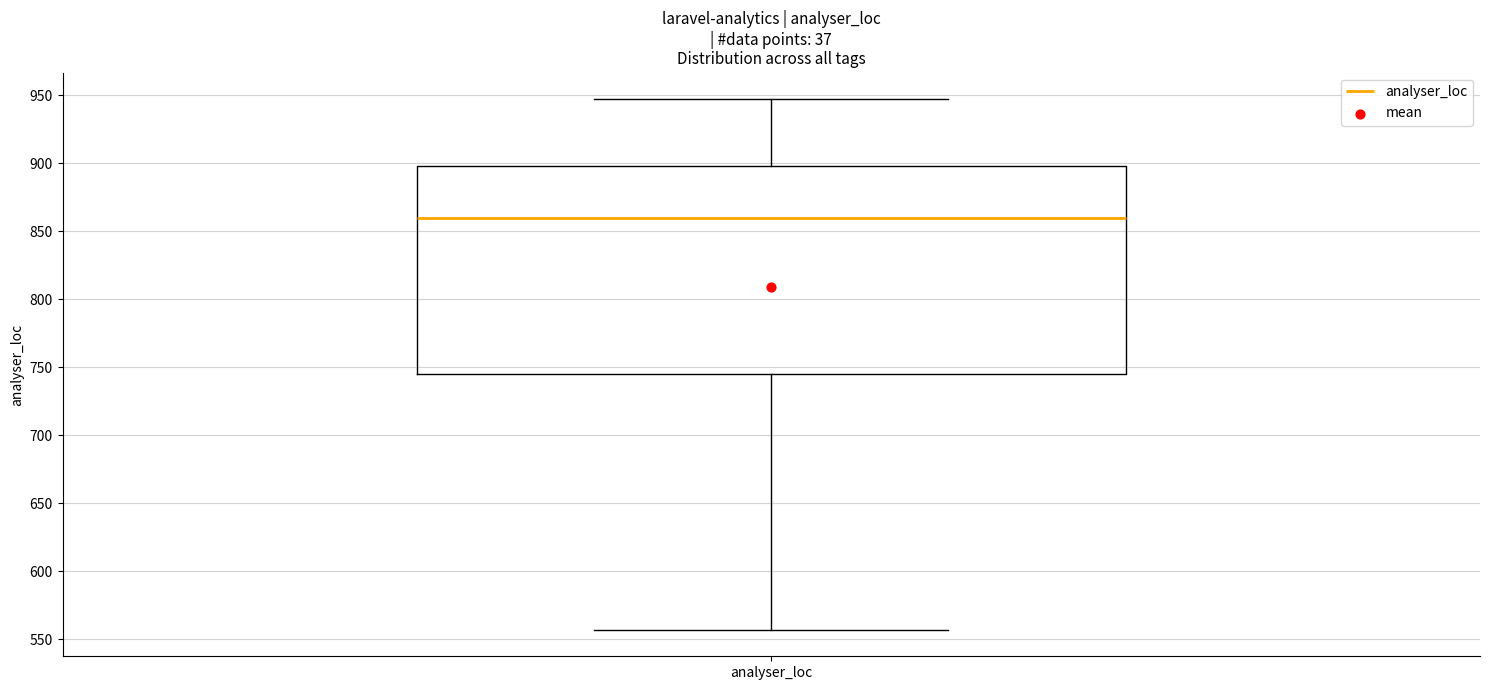

Where does the median line of the box for analyser_loc sit on the y-axis? The values are not printed on the chart, so give them approximately, as read against the axis.

860